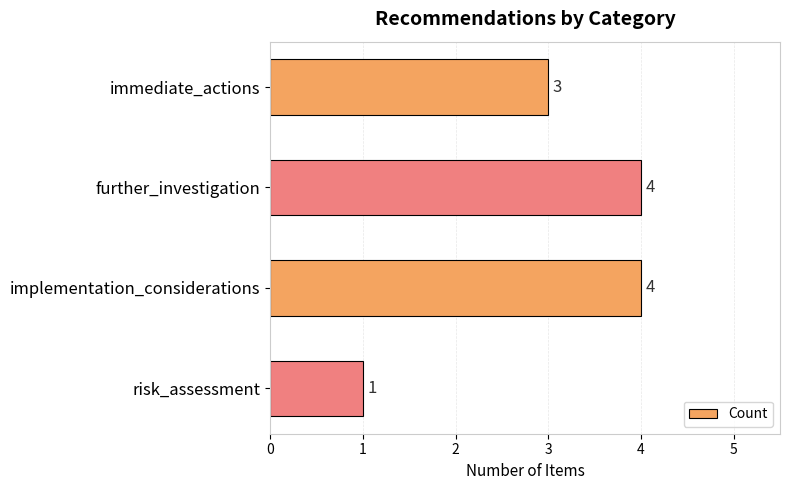

What is the approximate value at implementation_considerations?

4